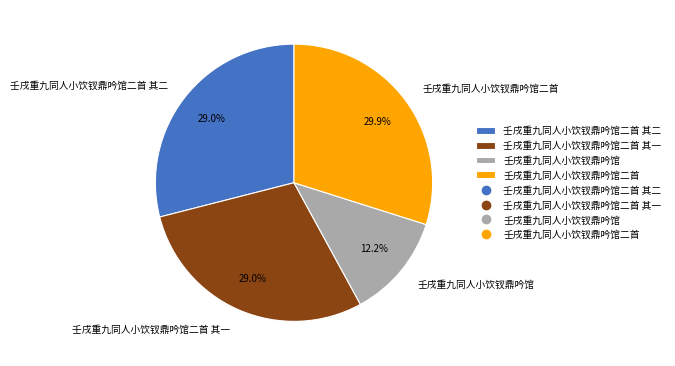

Is there any slice that represents more than half of the pie?

No